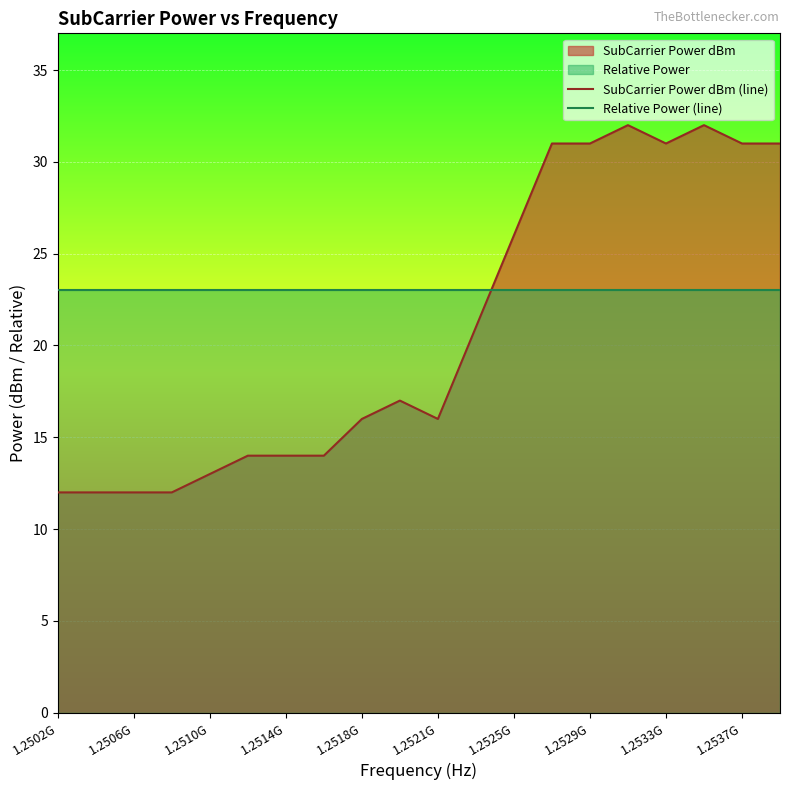

Which category has the lowest value in the SubCarrier Power dBm (line) series?

1.2502G